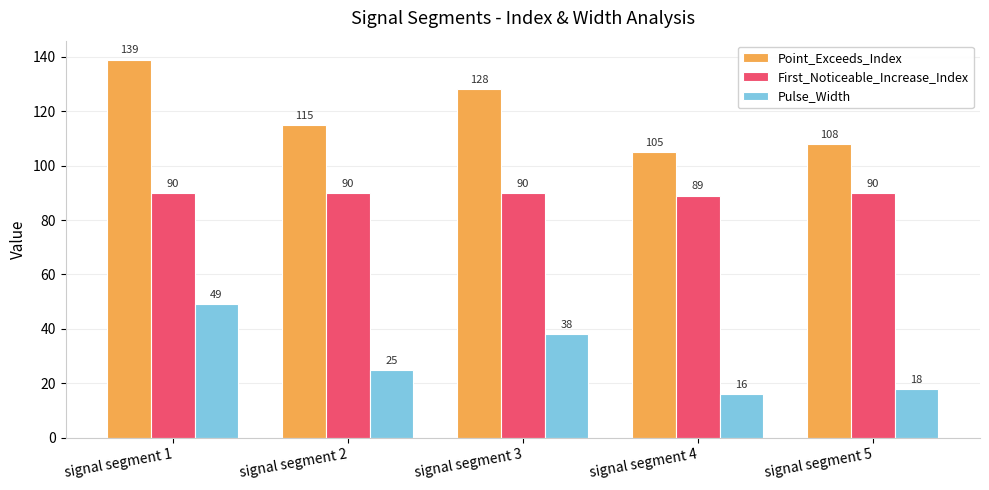

True or false: Pulse_Width has a value of 11 at signal segment 4.

False